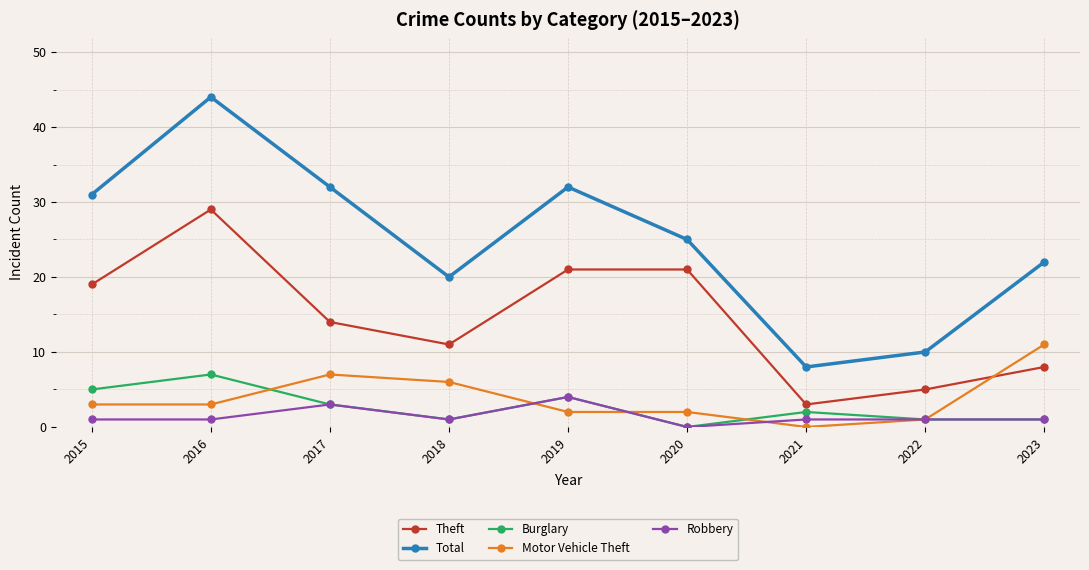

True or false: Robbery and Motor Vehicle Theft intersect in this chart.

True